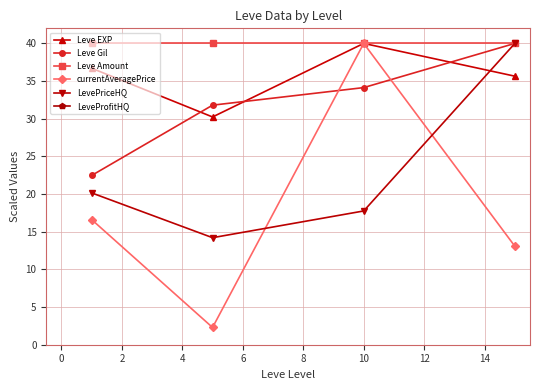

What is the minimum value for Leve Amount?

40.0